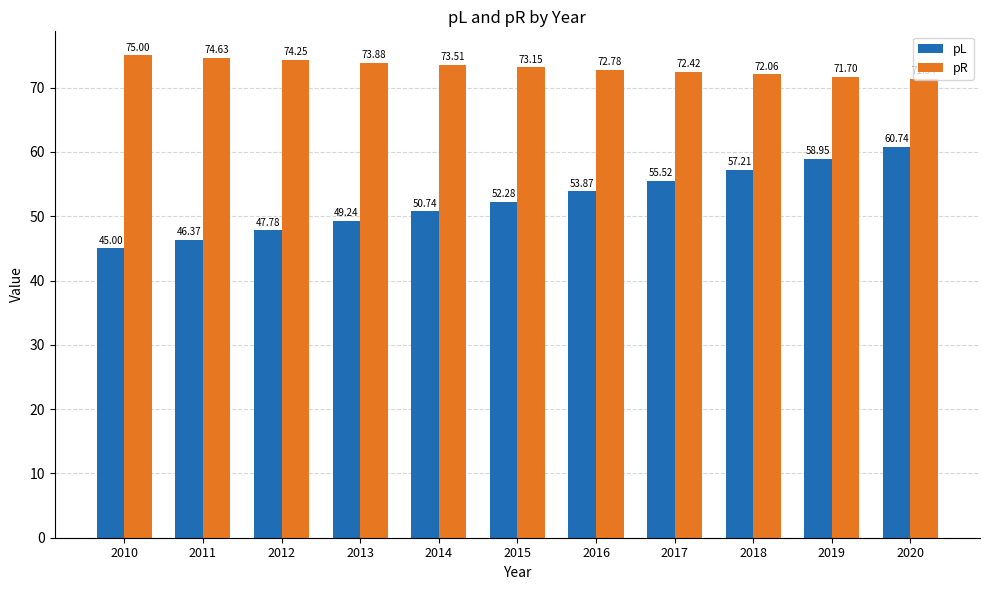

List the series in order of their peak value, highest first.

pR, pL